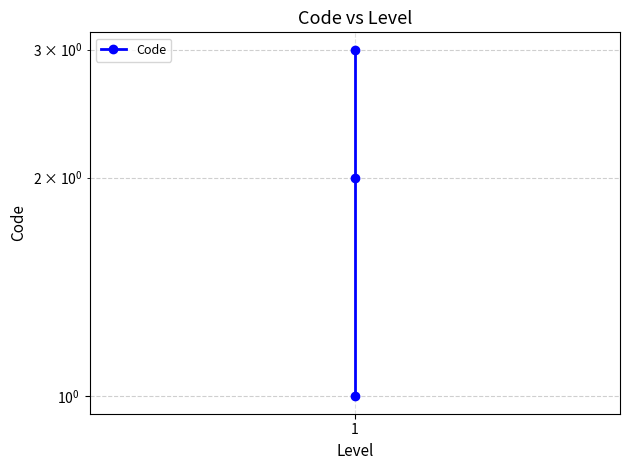

Count the values in the range 1 to 3.

3